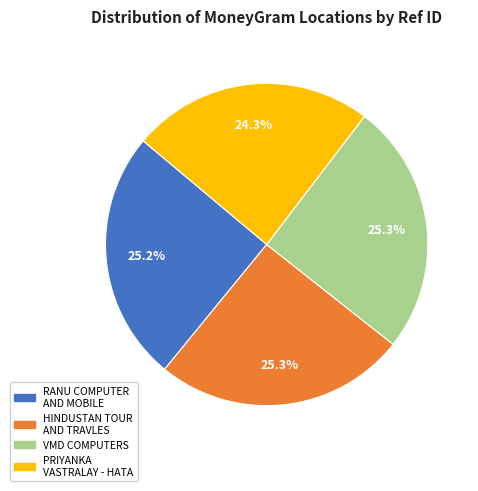

How many segments does this pie chart have?

4